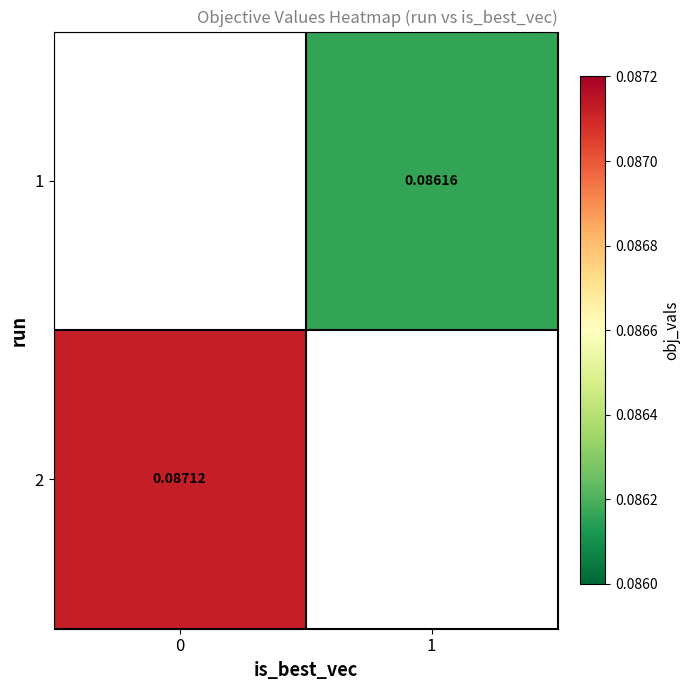

What is the smallest value displayed?

0.1